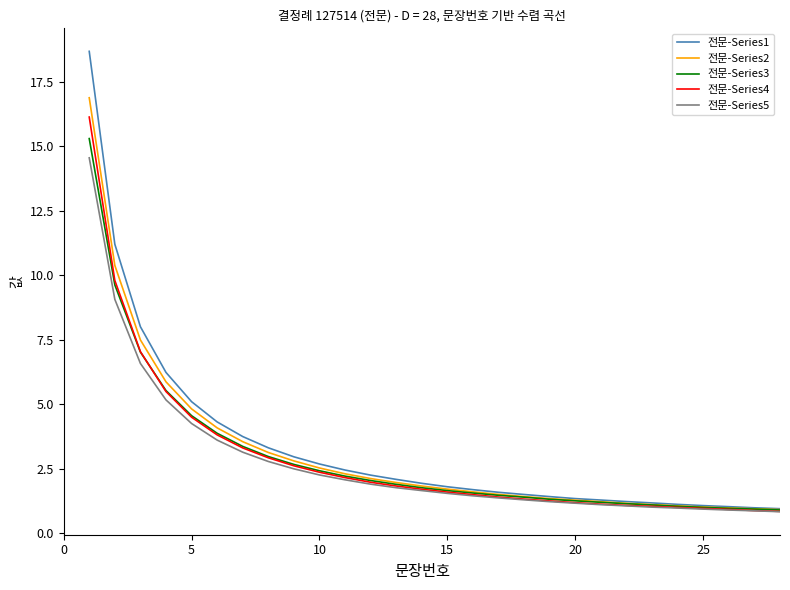

What are all the series names shown in the legend?

전문-Series1, 전문-Series2, 전문-Series3, 전문-Series4, 전문-Series5